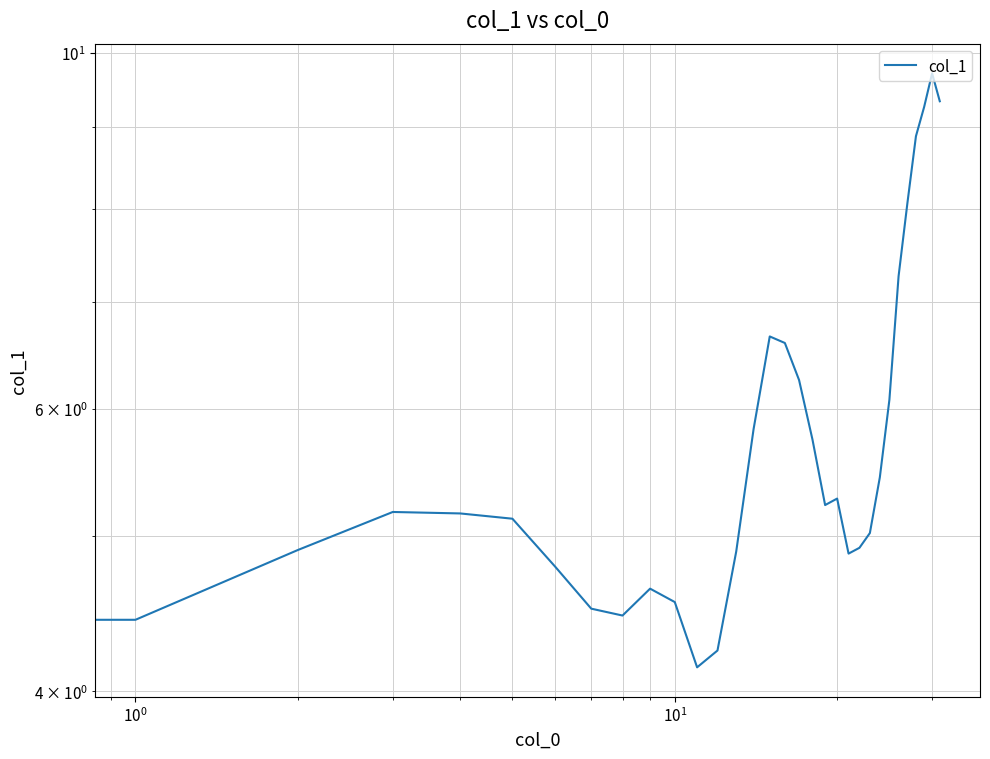

What is the value of the 19th point from the left?

5.7